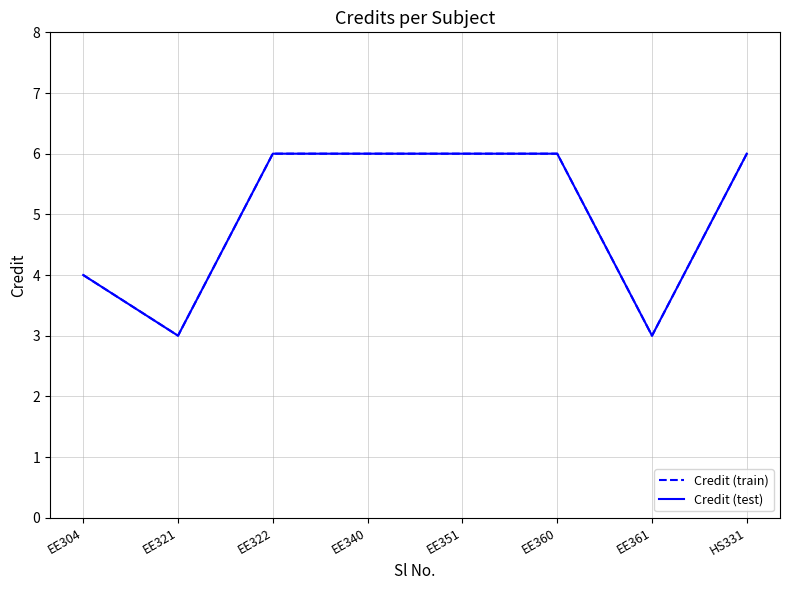

What is the difference between the second highest and second lowest values in the Credit (train) series?

3